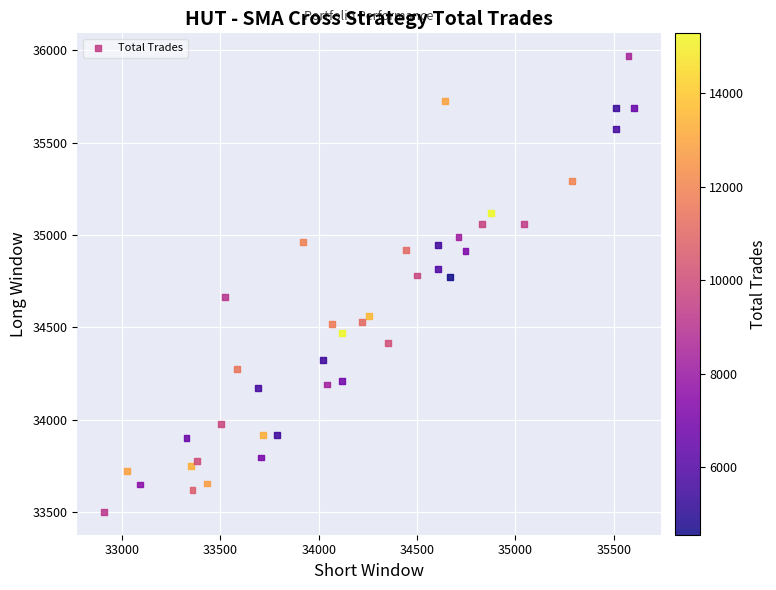

What is the range of X values (max minus min)?

2695.8